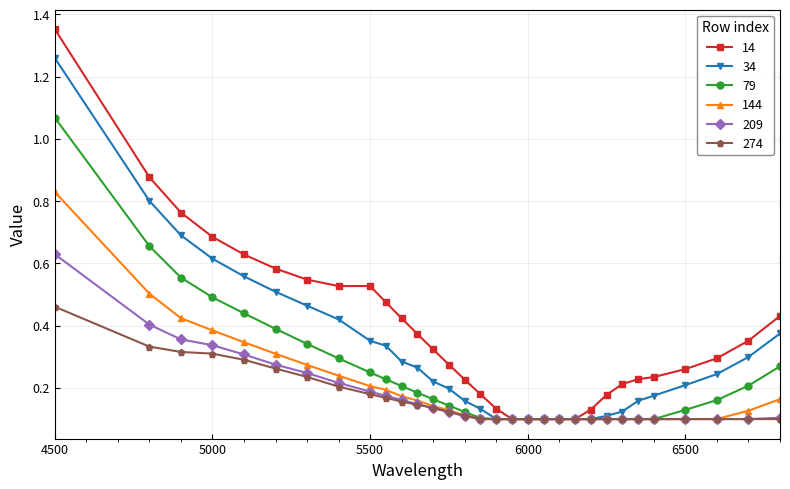

Which series has the widest spread of values?

14